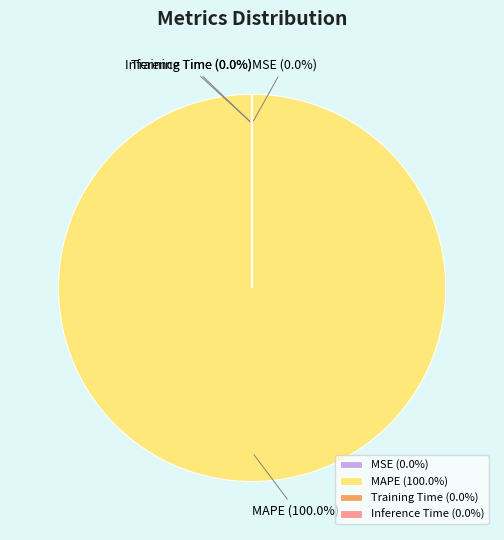

What is the majority slice?

MAPE